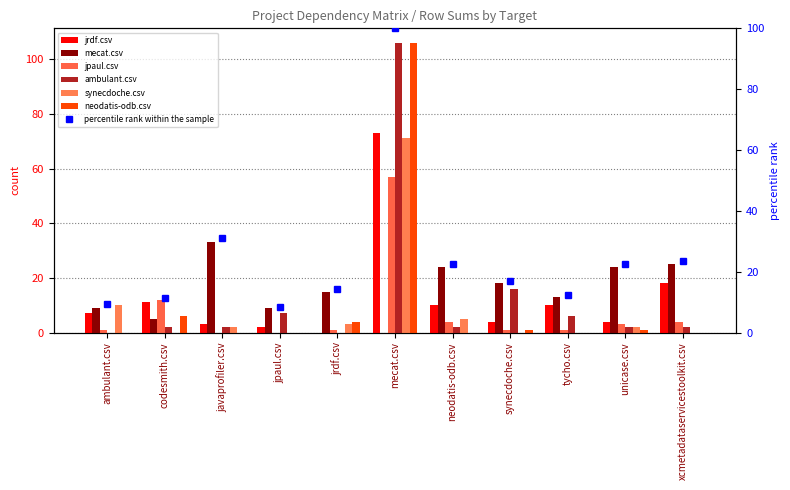

What is the label of the 6th bar from the left?

mecat.csv